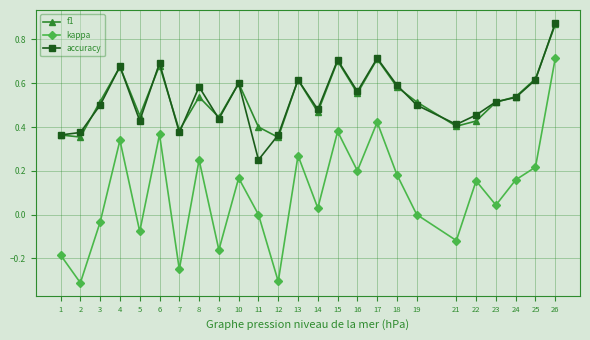

What is the difference between the maximum and minimum values in the kappa series?

1.0